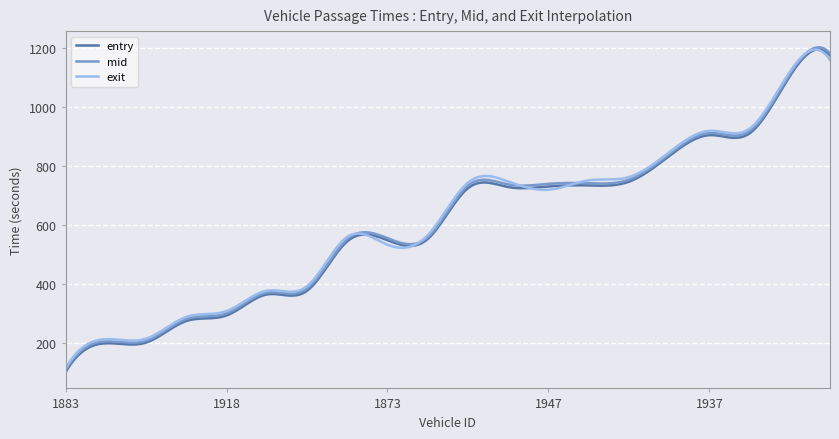

What is the smallest value displayed?

101.0